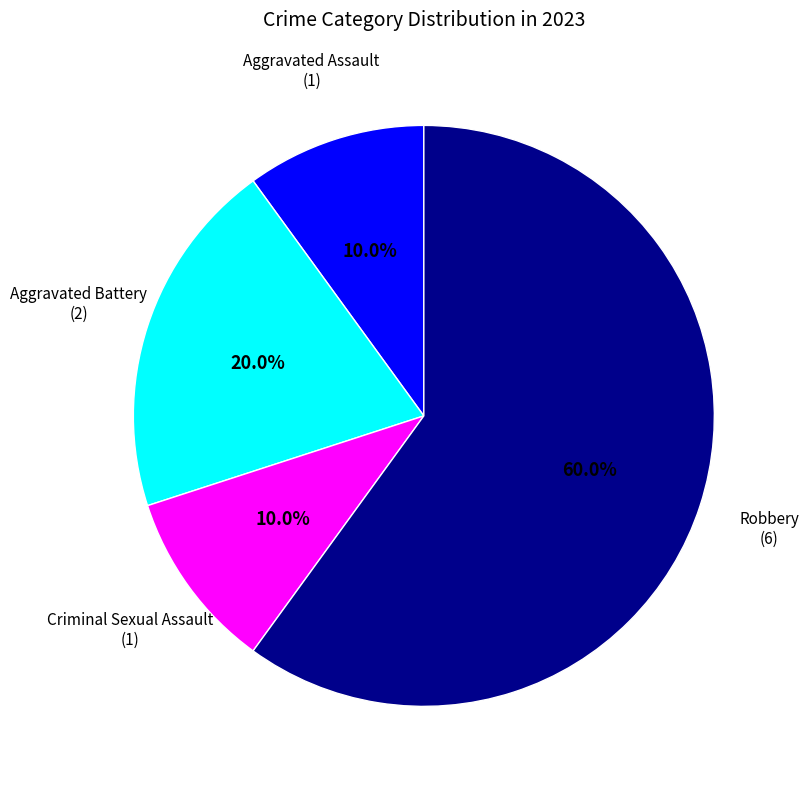

Is there a majority slice in this chart?

Yes